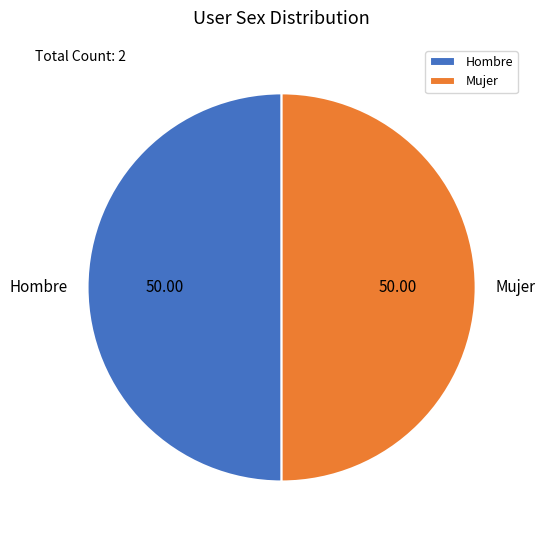

Do Hombre and Mujer together represent more than half of the pie?

Yes